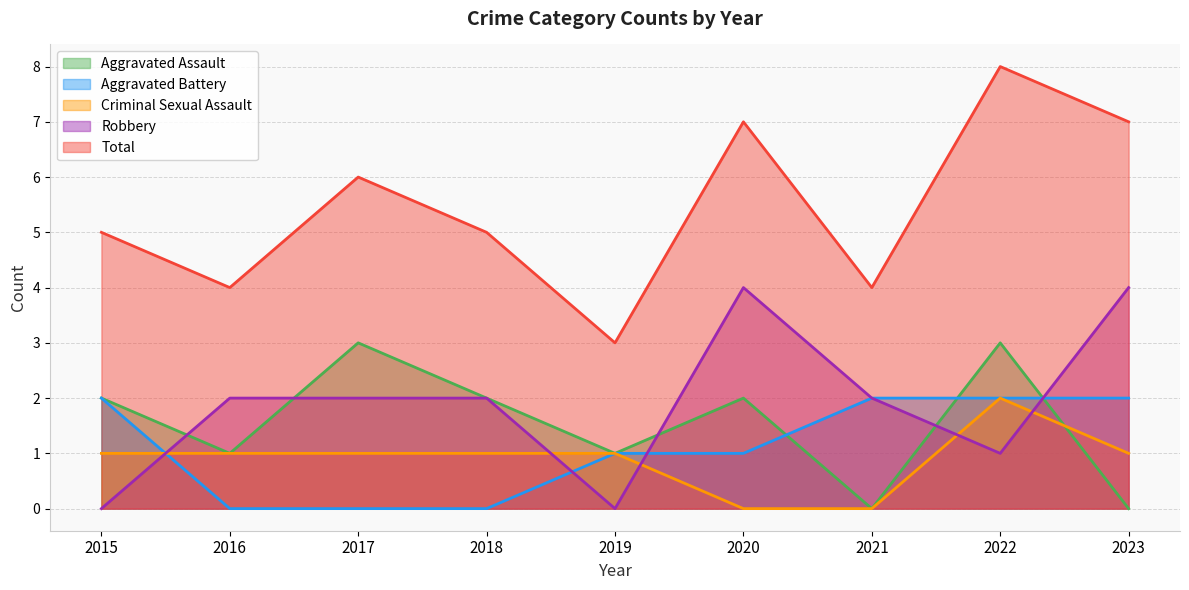

True or false: Total and Criminal Sexual Assault intersect in this chart.

False